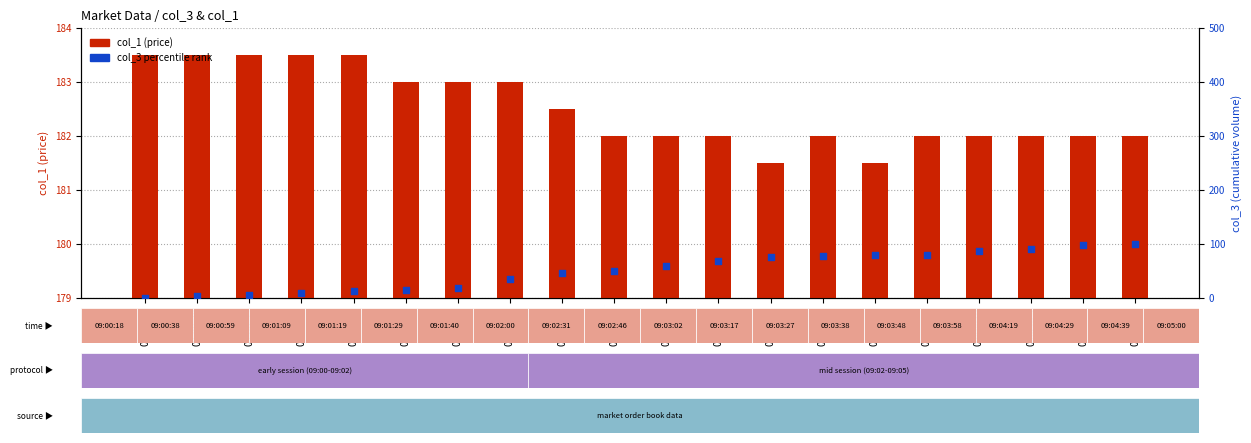

Which series contains the lowest Y value?

col_3 percentile rank